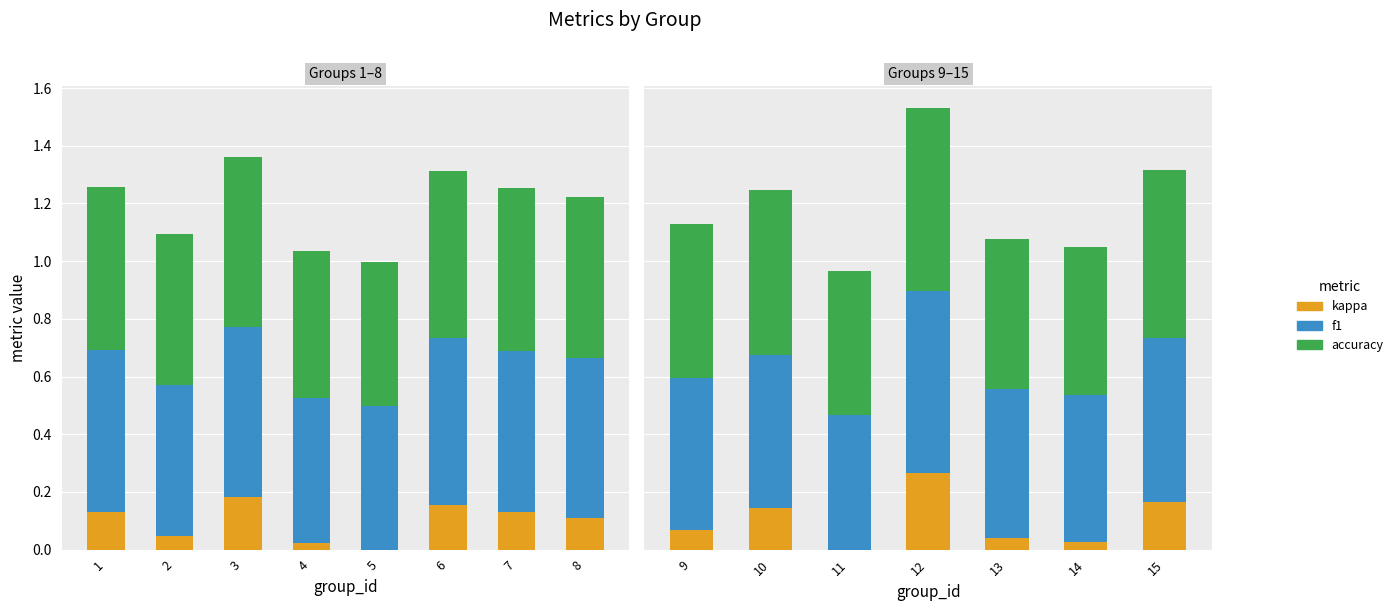

Which series has the largest range (max minus min)?

kappa